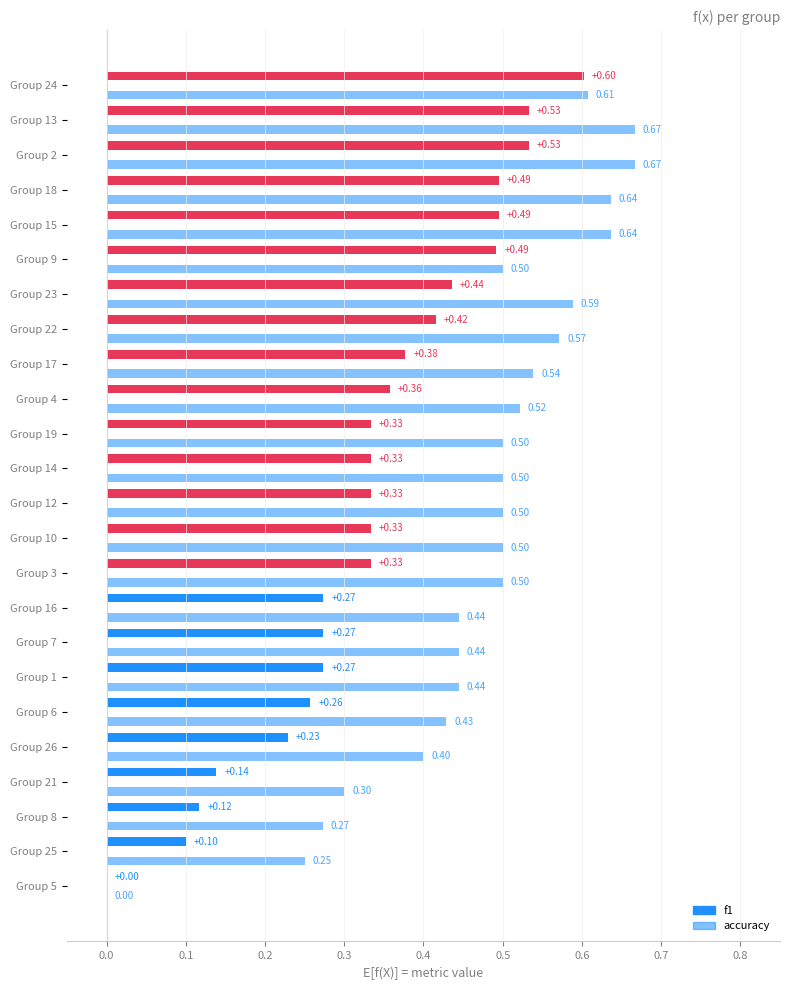

How many values in the accuracy series exceed 0?

23